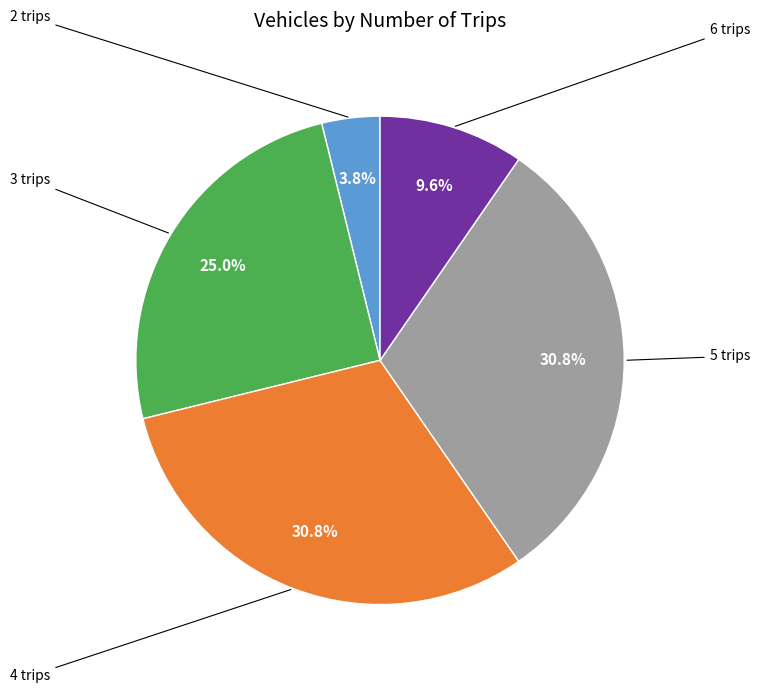

How many slices are in this pie chart?

5